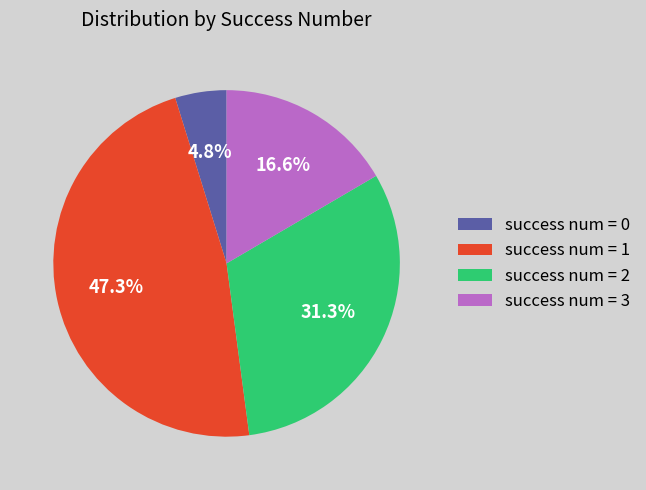

What is the total percentage of success num = 1 and success num = 0?

52.1%